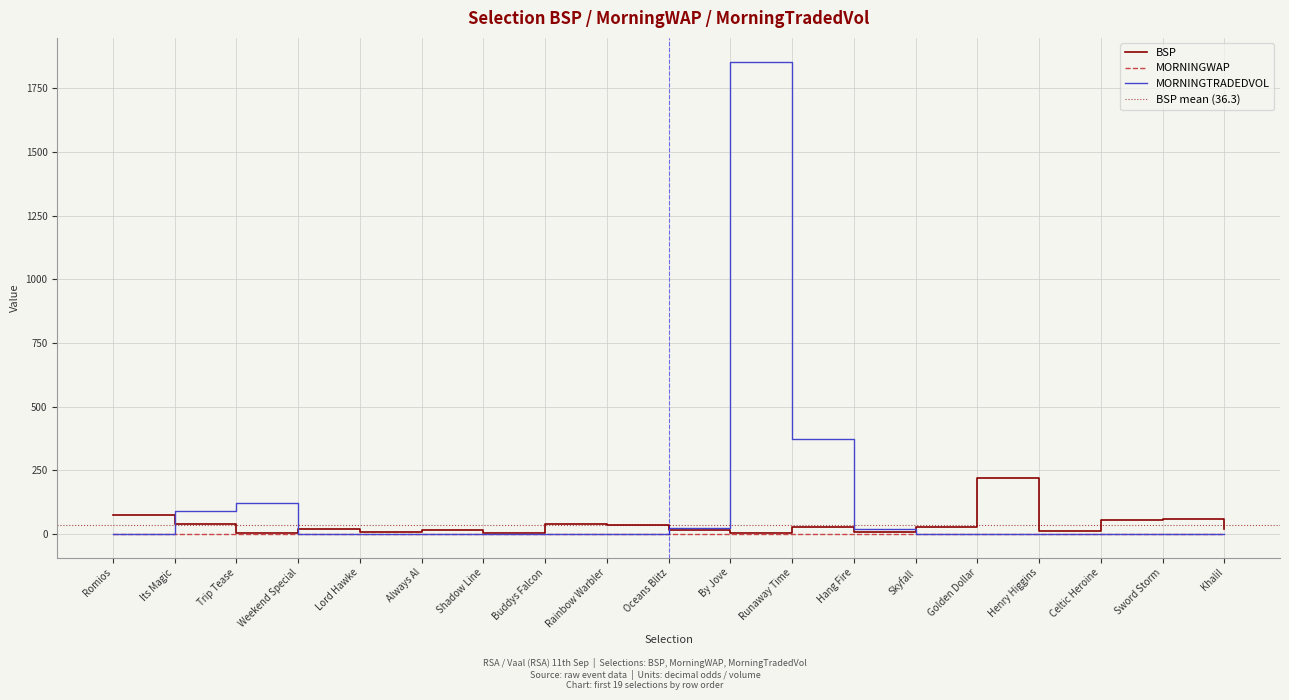

How many interior local peaks does the BSP series have?

6